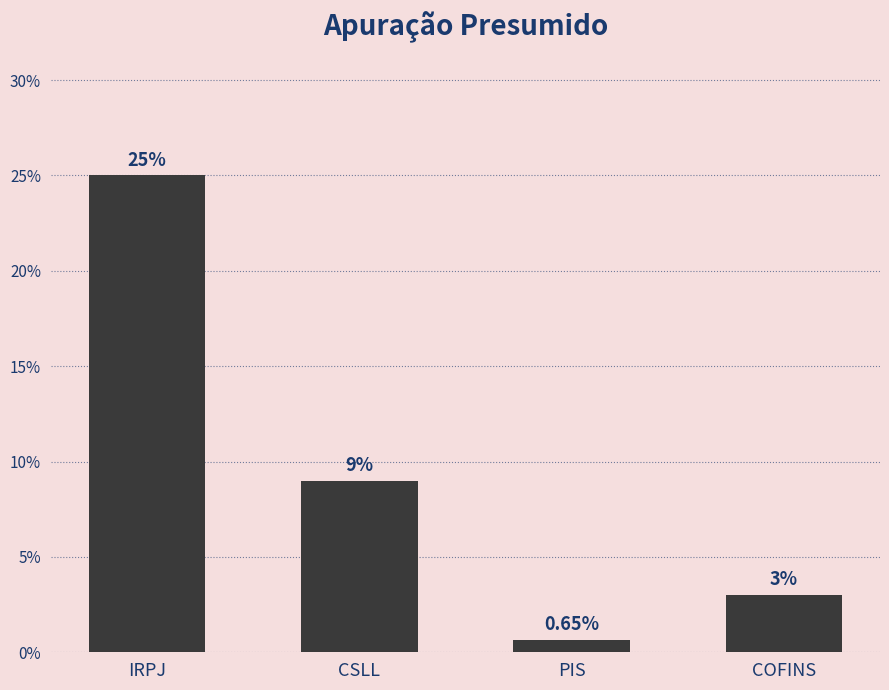

Reading left to right, what are all the values shown in this chart?

IRPJ=0.2	CSLL=0.1	PIS=0.0	COFINS=0.0